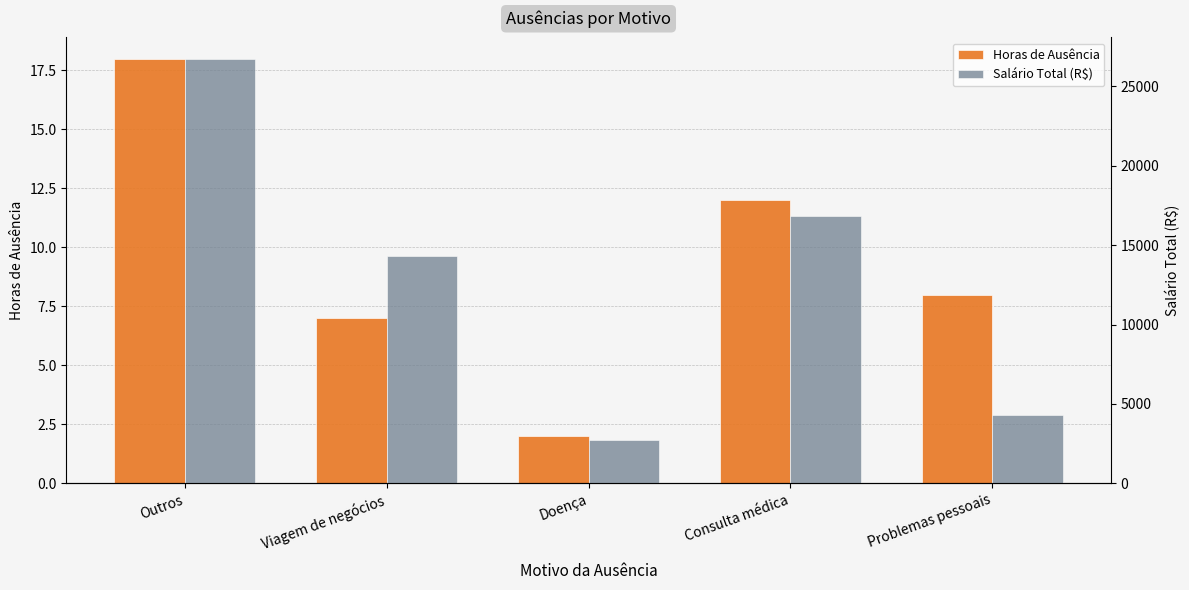

Where does the Horas de Ausência series first go above 8?

Outros